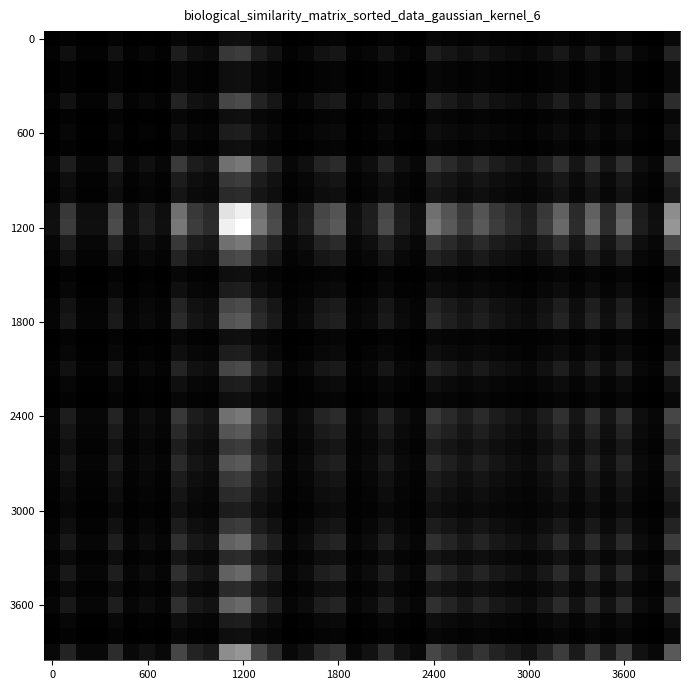

At how many categories does at least one series exceed 0?

40